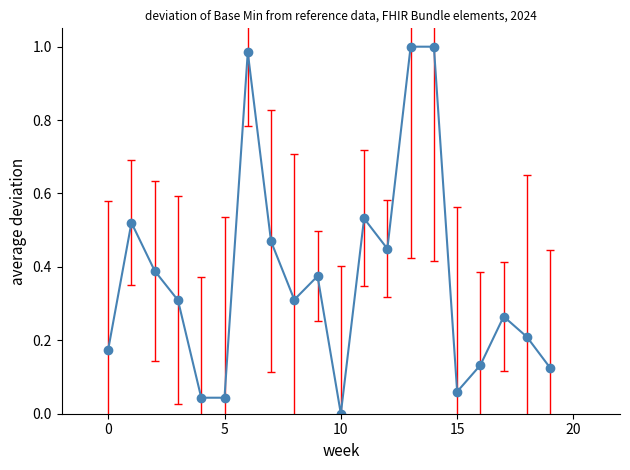

How many interior local valleys (lower than both neighbors) does the data have?

5